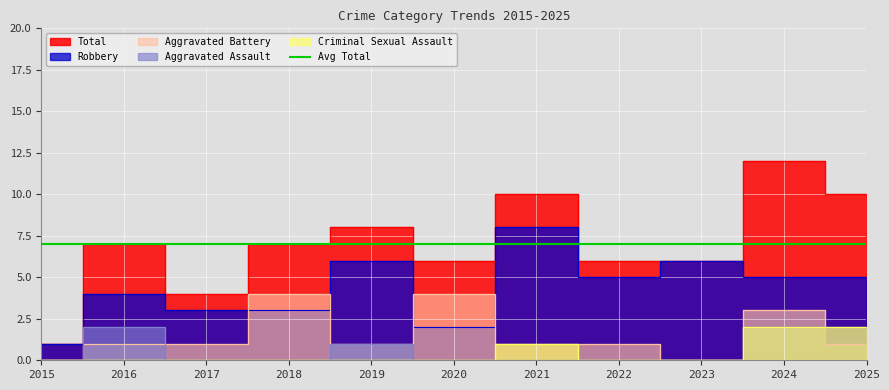

Does the chart display data point markers on the line(s)?

No